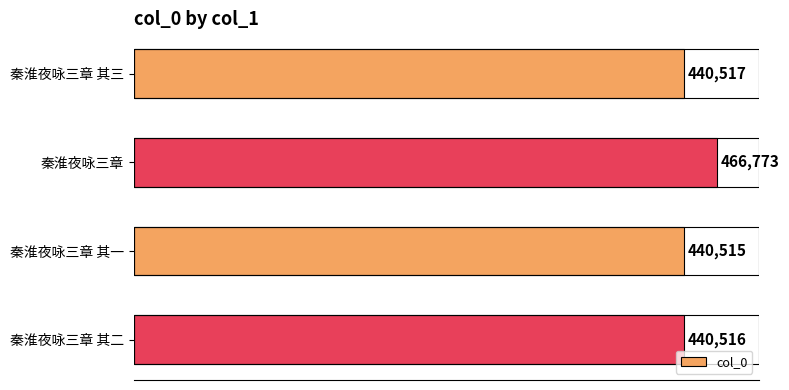

What is the sum of all values?

1788321